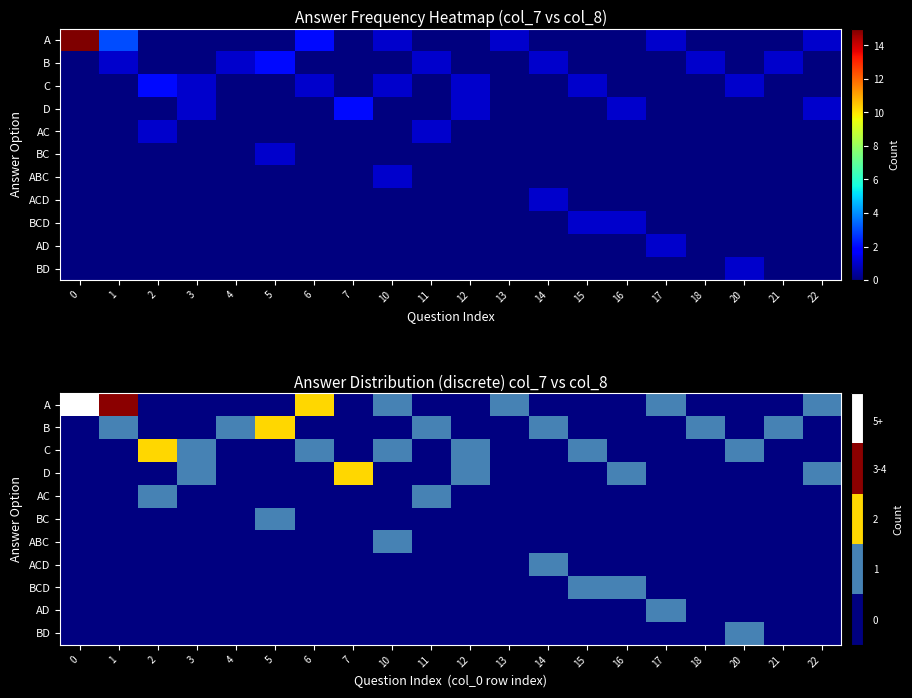

How many AD values are between 0 and 1?

20